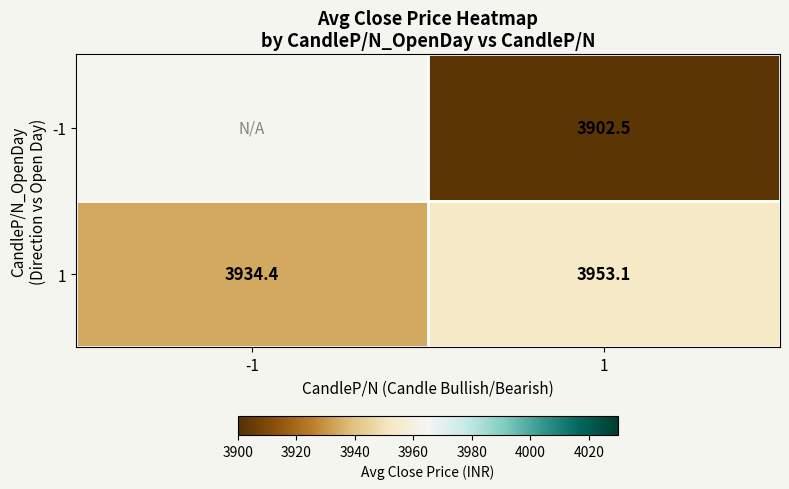

What is the difference between the highest and lowest values at 1?

50.6